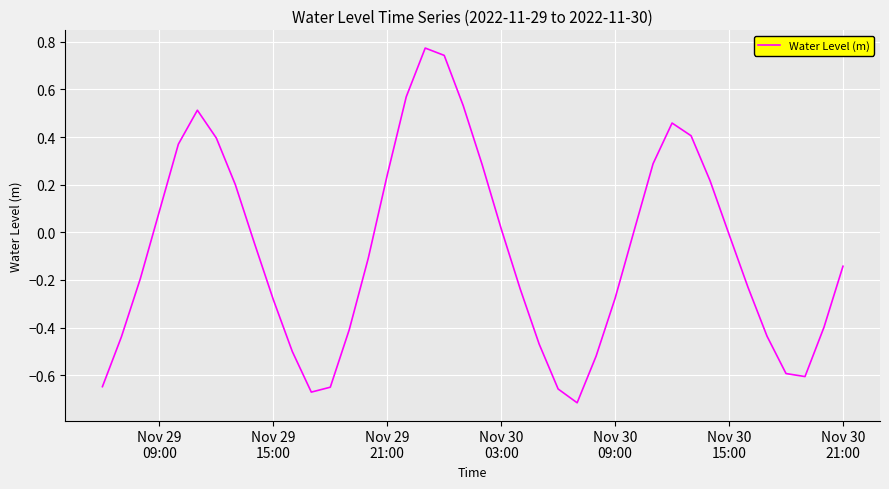

How many lines are shown in the chart?

1